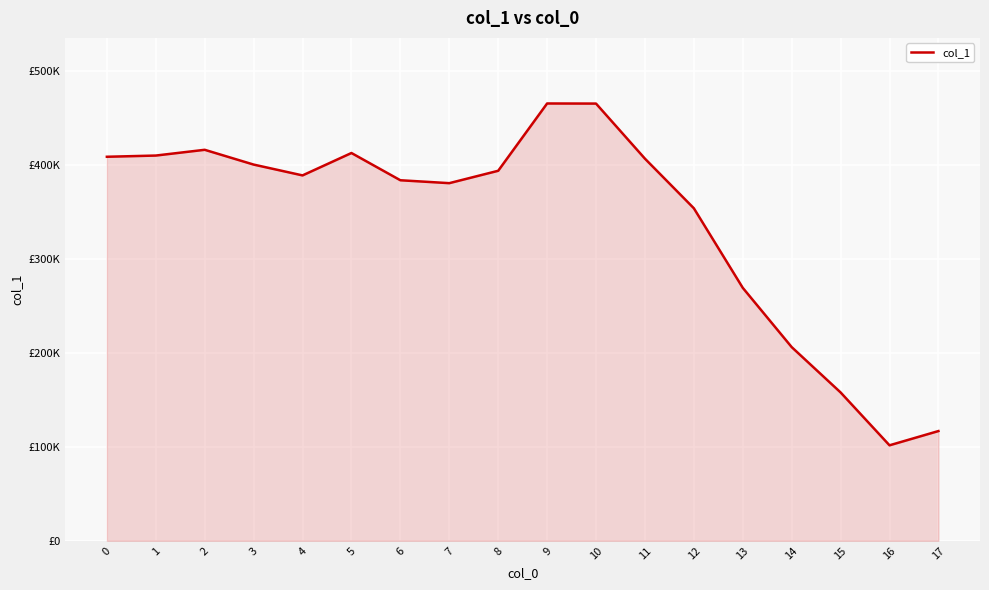

Does the chart display data point markers on the line(s)?

No